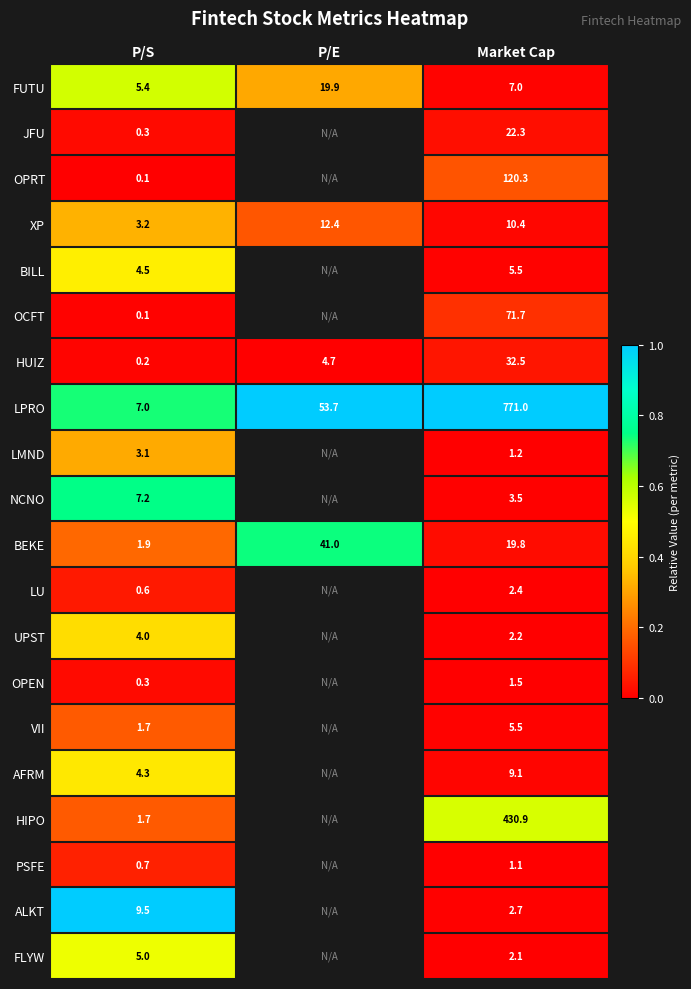

Which series changed the most between P/S and Market Cap?

LPRO